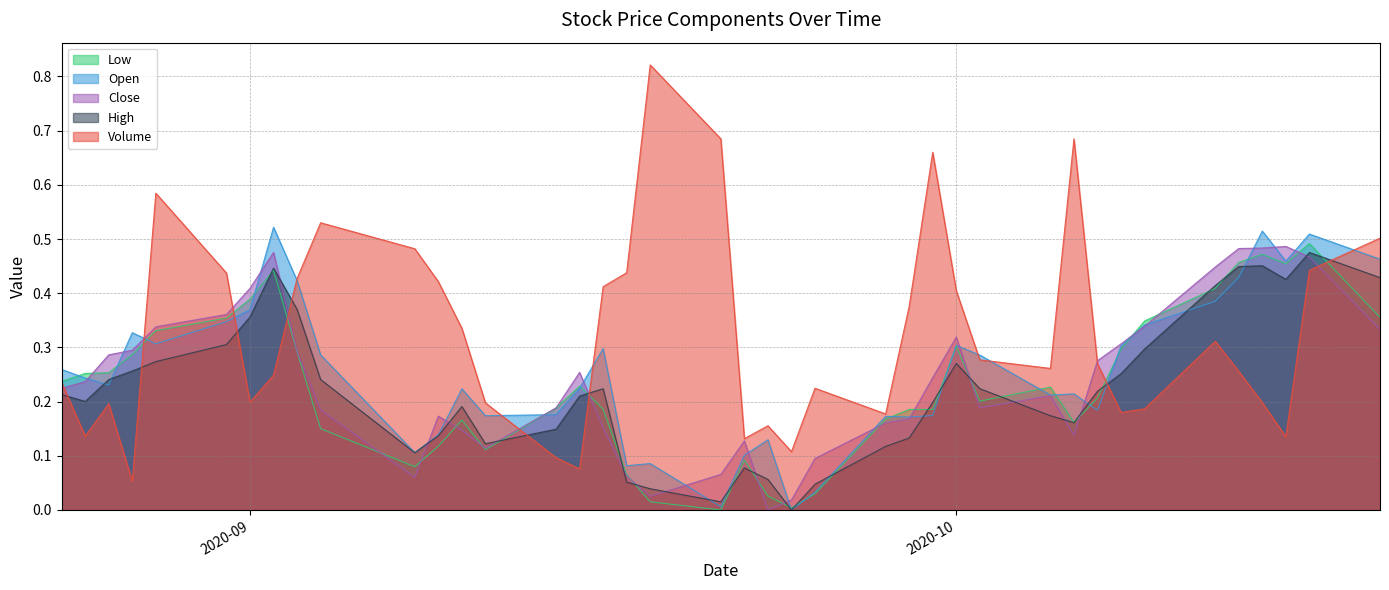

What is the sum of all Close values?

9.6